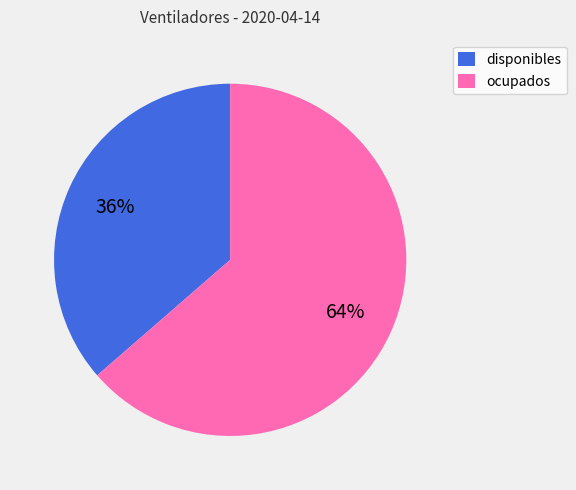

Is it true that disponibles is 43% of the pie?

False